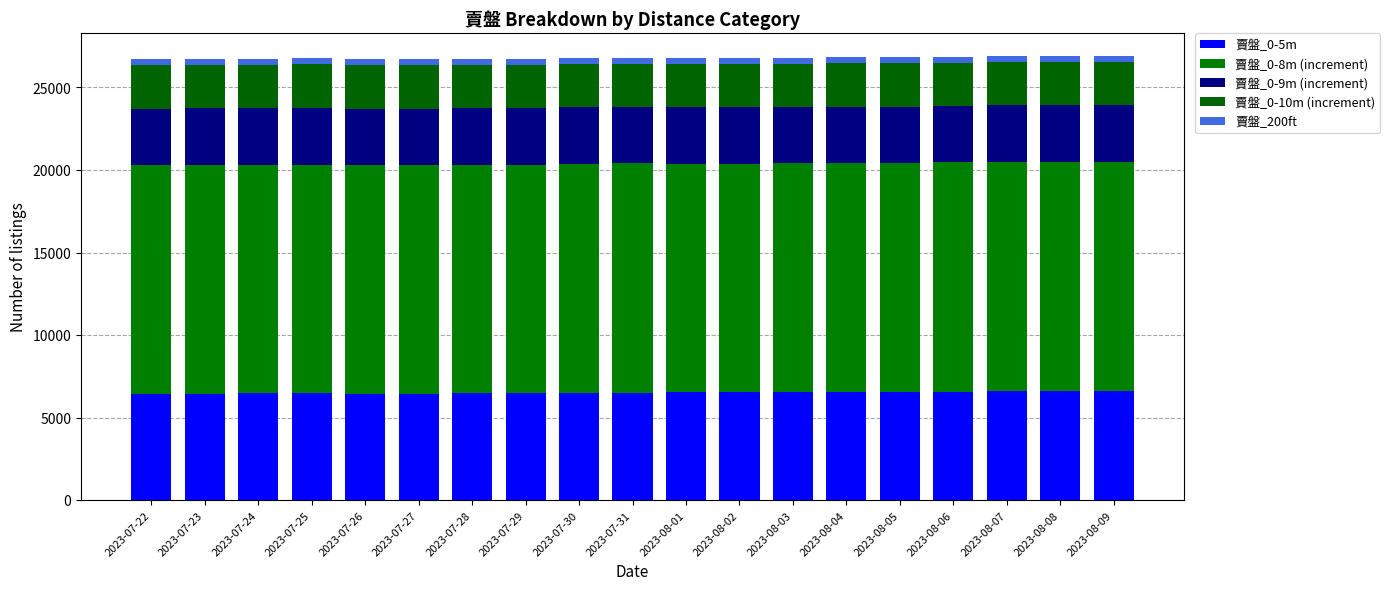

Does the chart contain any negative values?

No